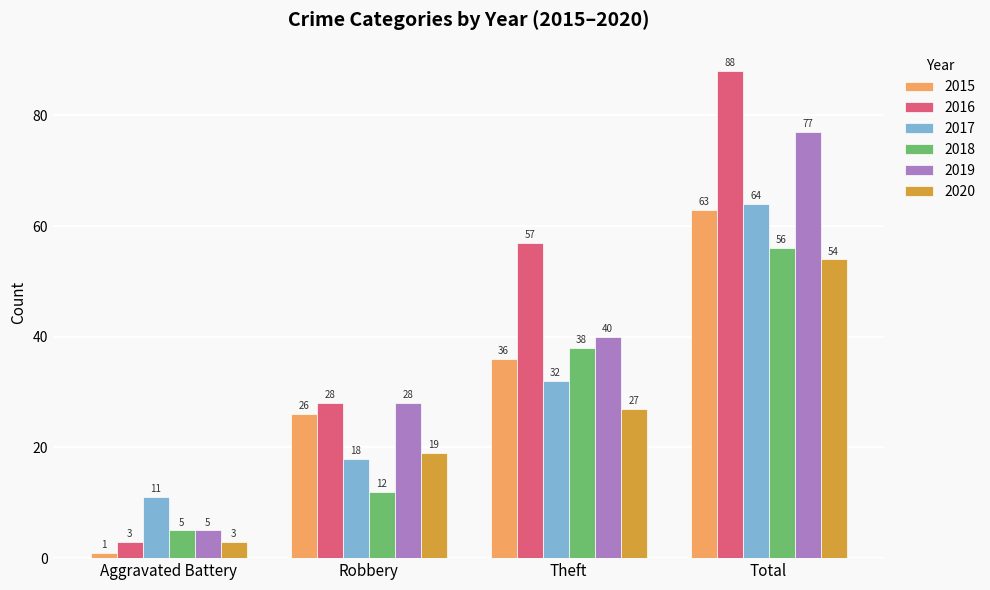

True or false: 2017 has a value of 64 at Total.

True